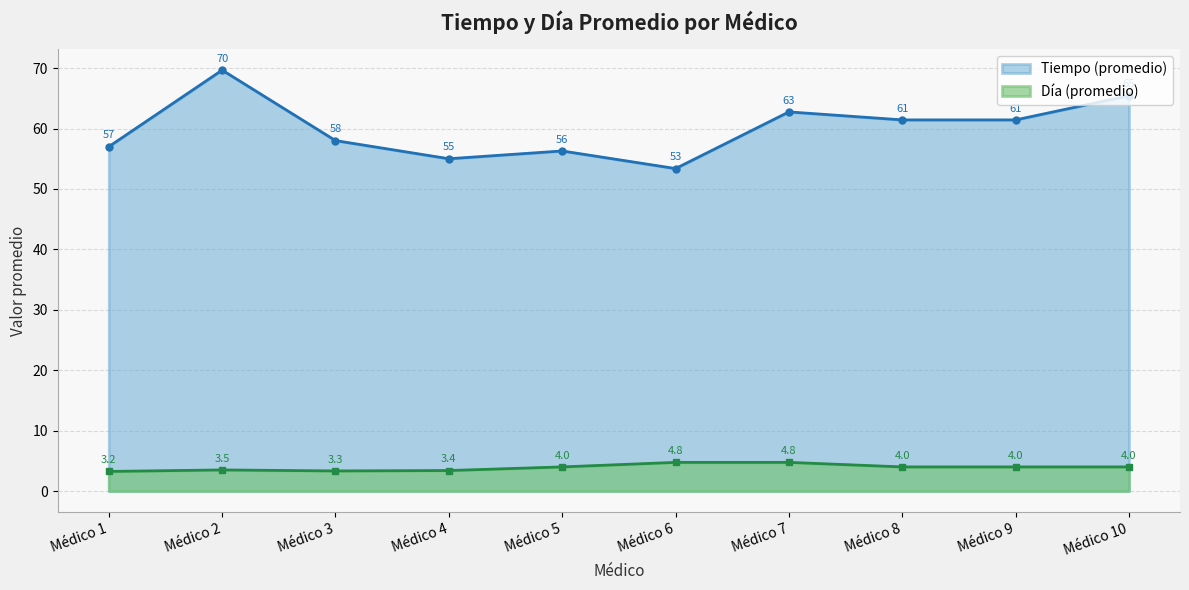

How many Día (promedio) values are between 3 and 4?

8